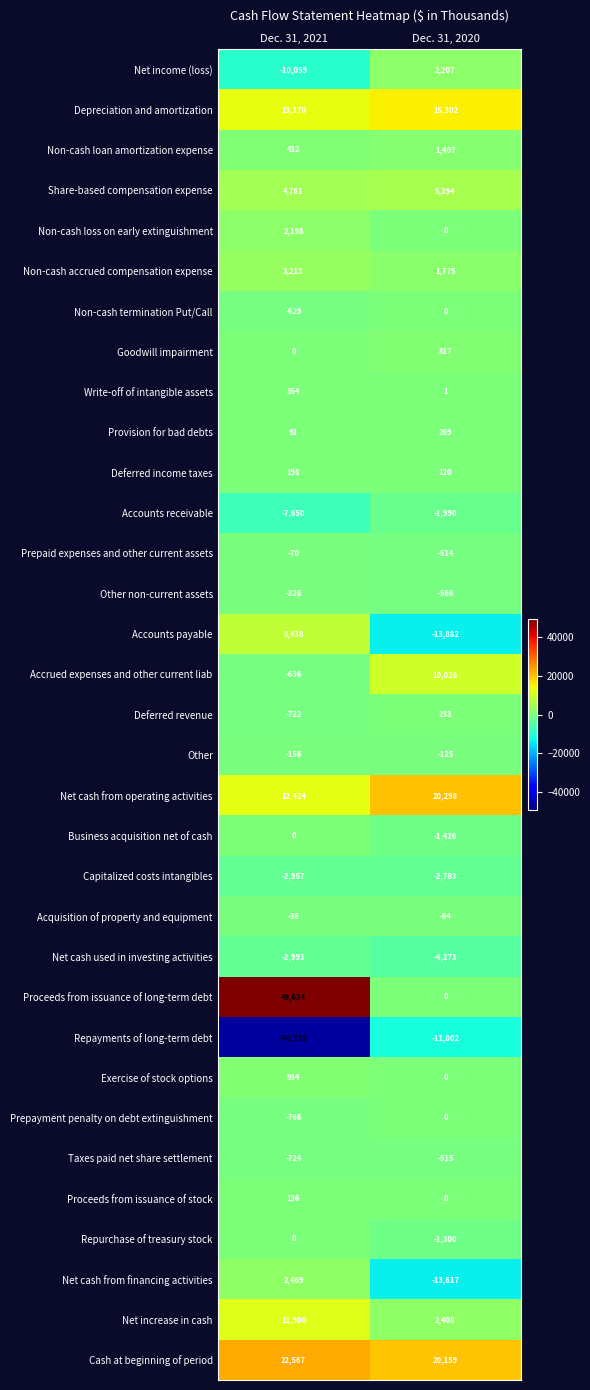

What is the difference between the maximum and minimum values in the Acquisition of property and equipment series?

28